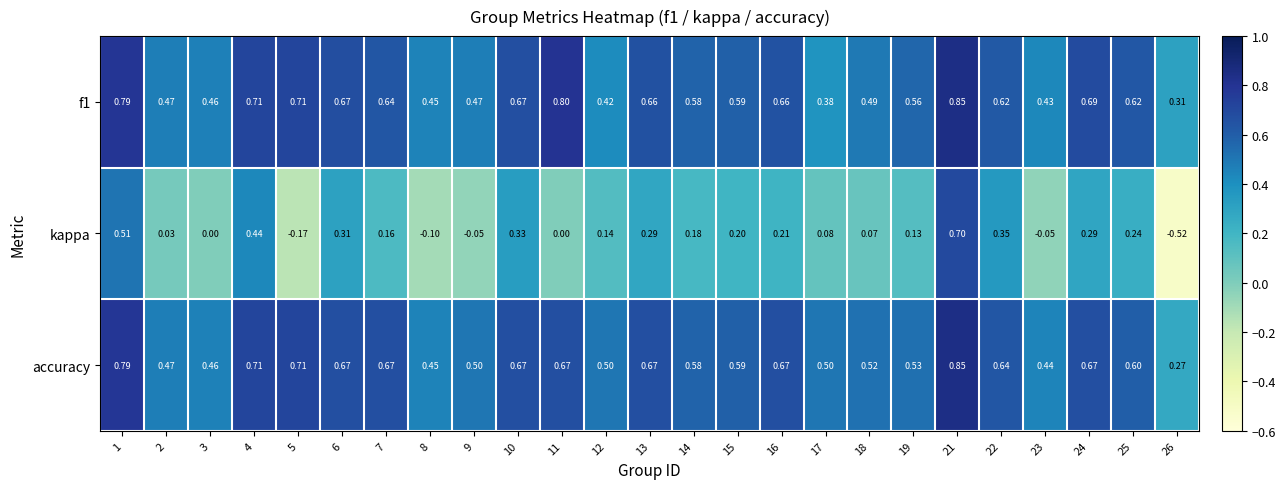

Between 24 and 26, which series saw the biggest shift?

kappa